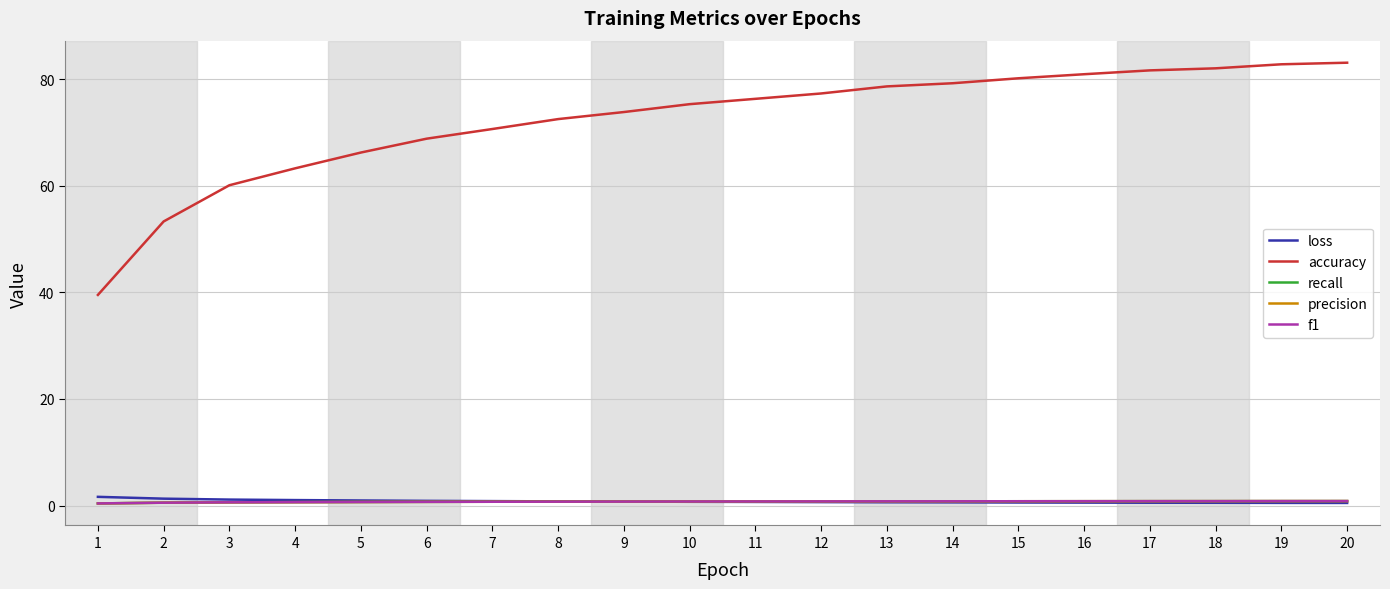

True or false: recall and accuracy intersect in this chart.

False